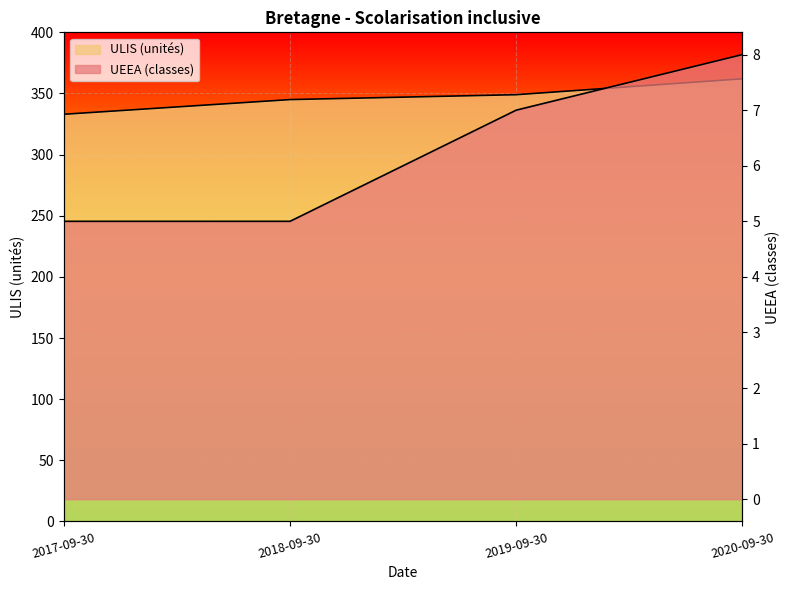

Reading right to left, list all the values displayed in this chart.

UEEA (classes): 8	7	5	5
ULIS (unités): 362	349	345	333